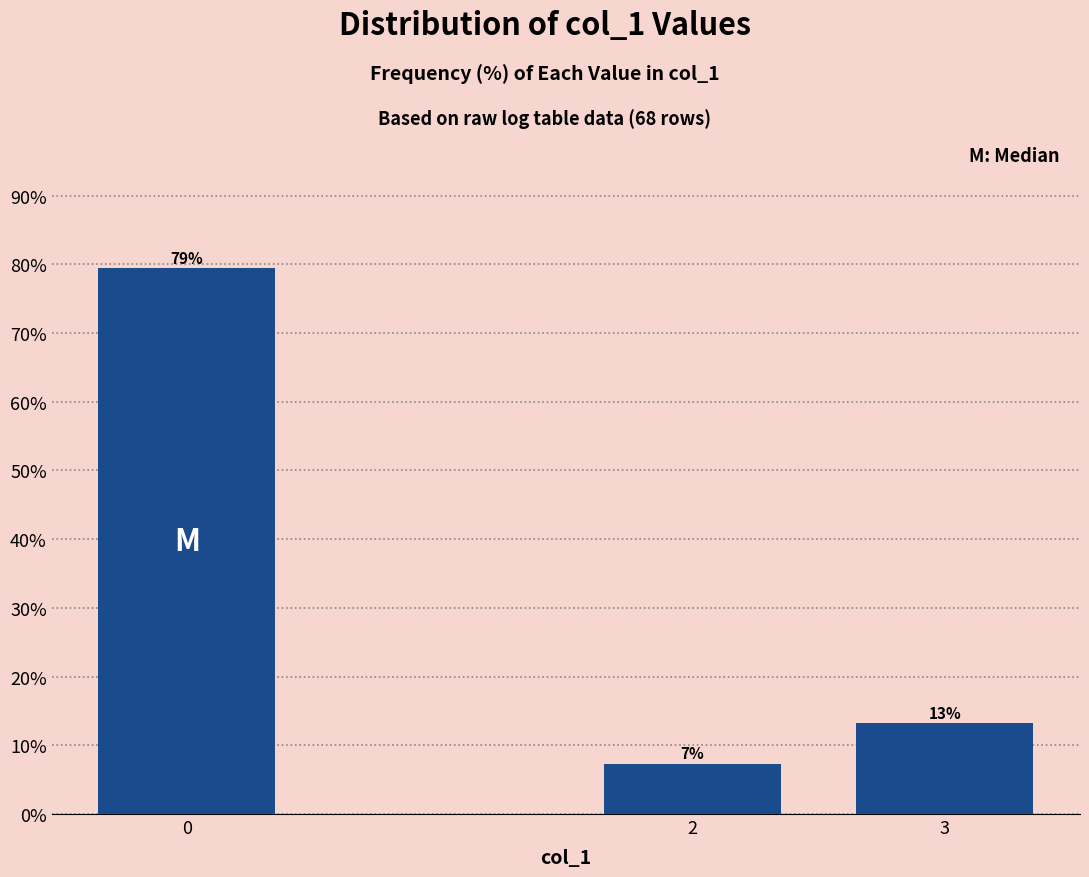

How many bars are there in total?

3